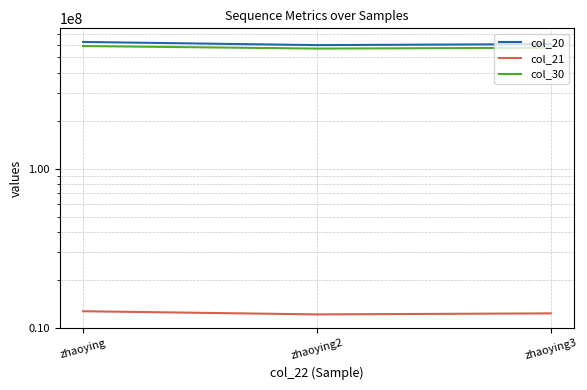

Rank the series by their maximum value, from lowest to highest.

col_21, col_30, col_20